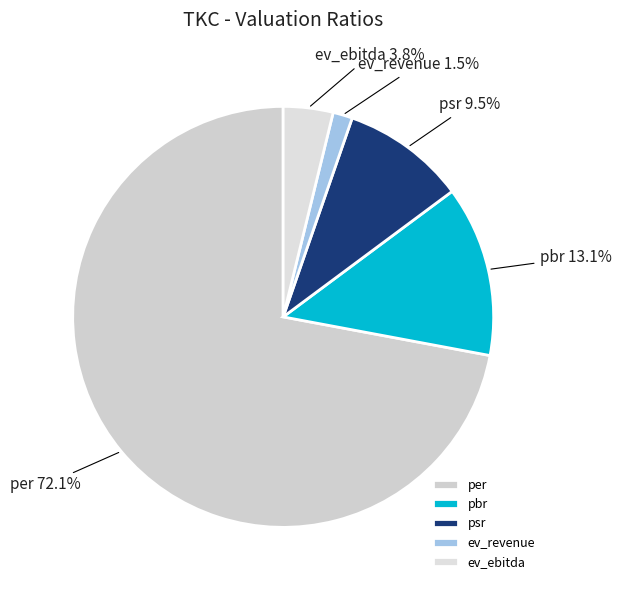

What is the majority slice?

per